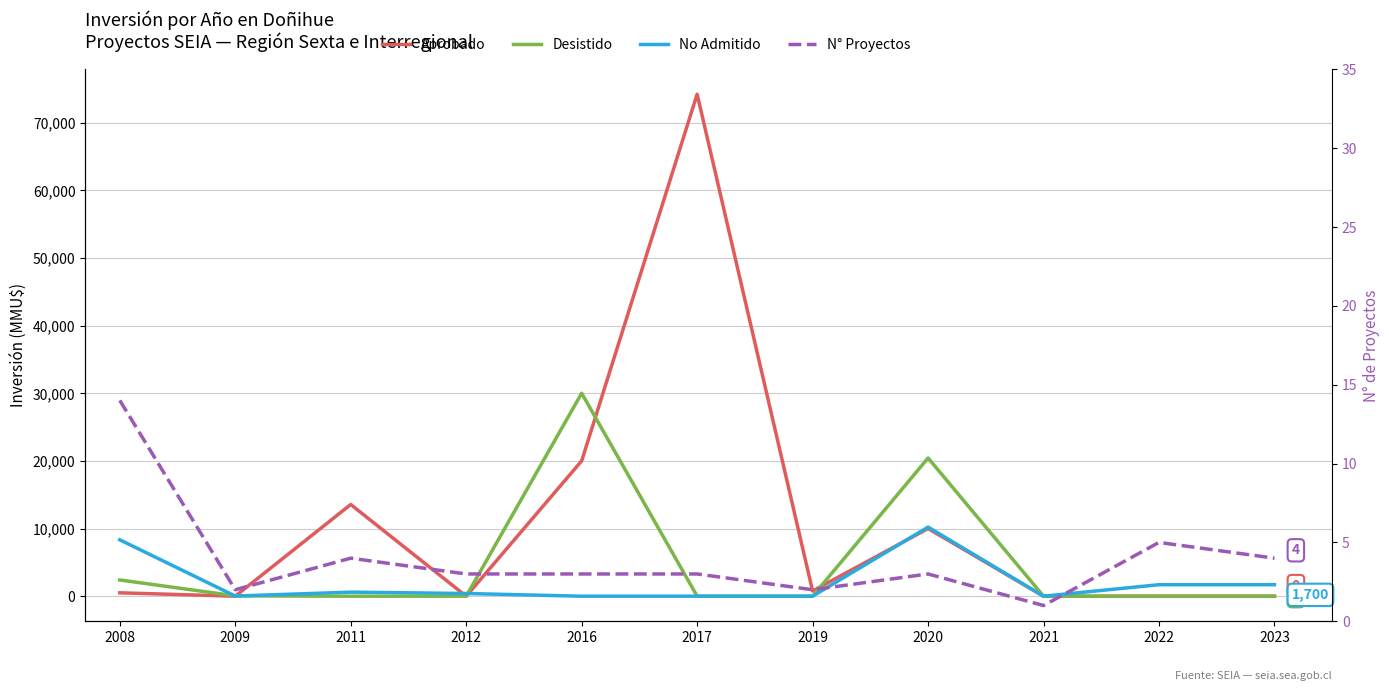

The value of No Admitido at 2011 is 209. True or false?

False